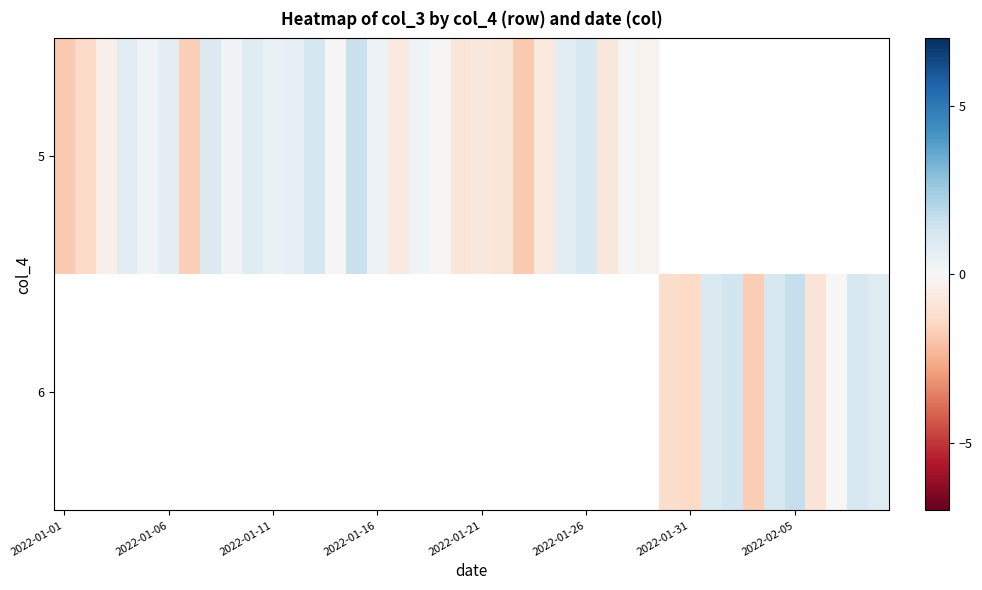

Rank the series by their maximum value, from highest to lowest.

5, 6